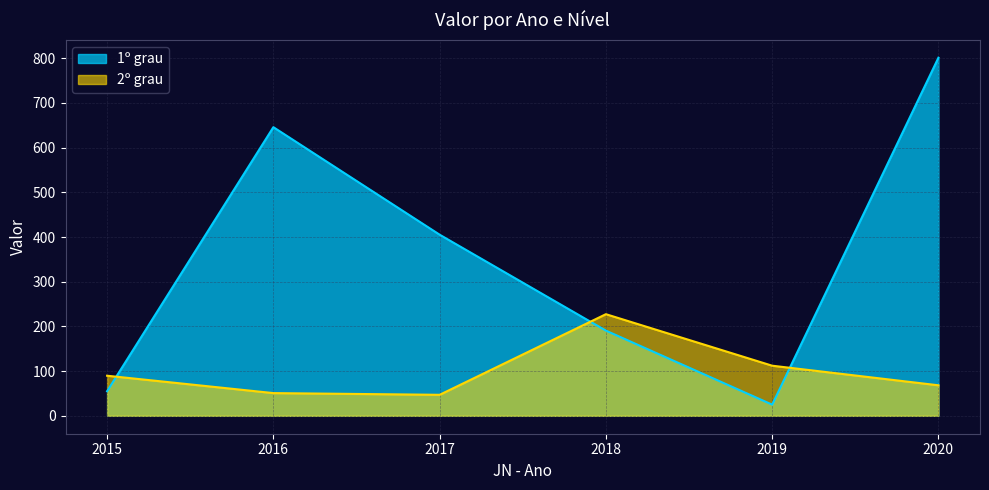

Does the chart display data point markers on the line(s)?

No